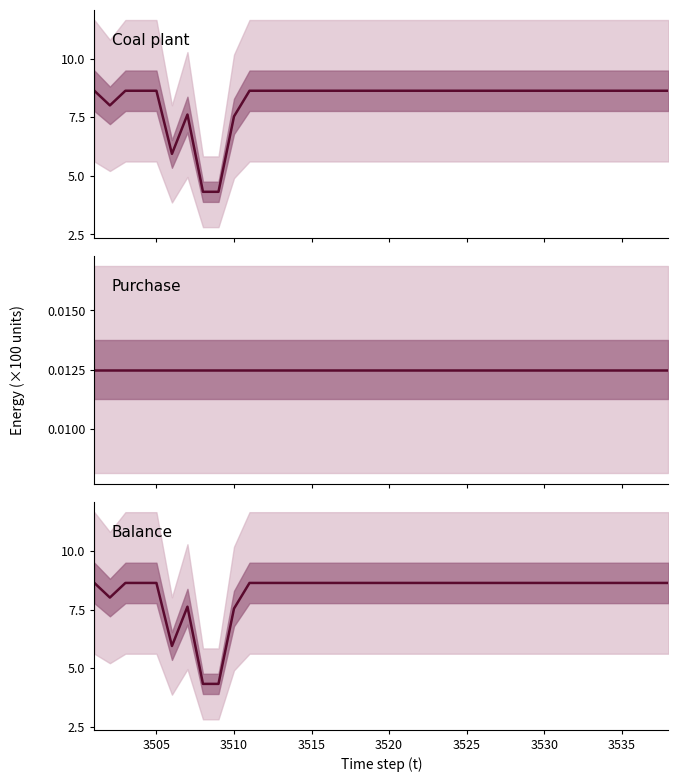

Is it true that Purchase equals 0.0 at 3530?

True